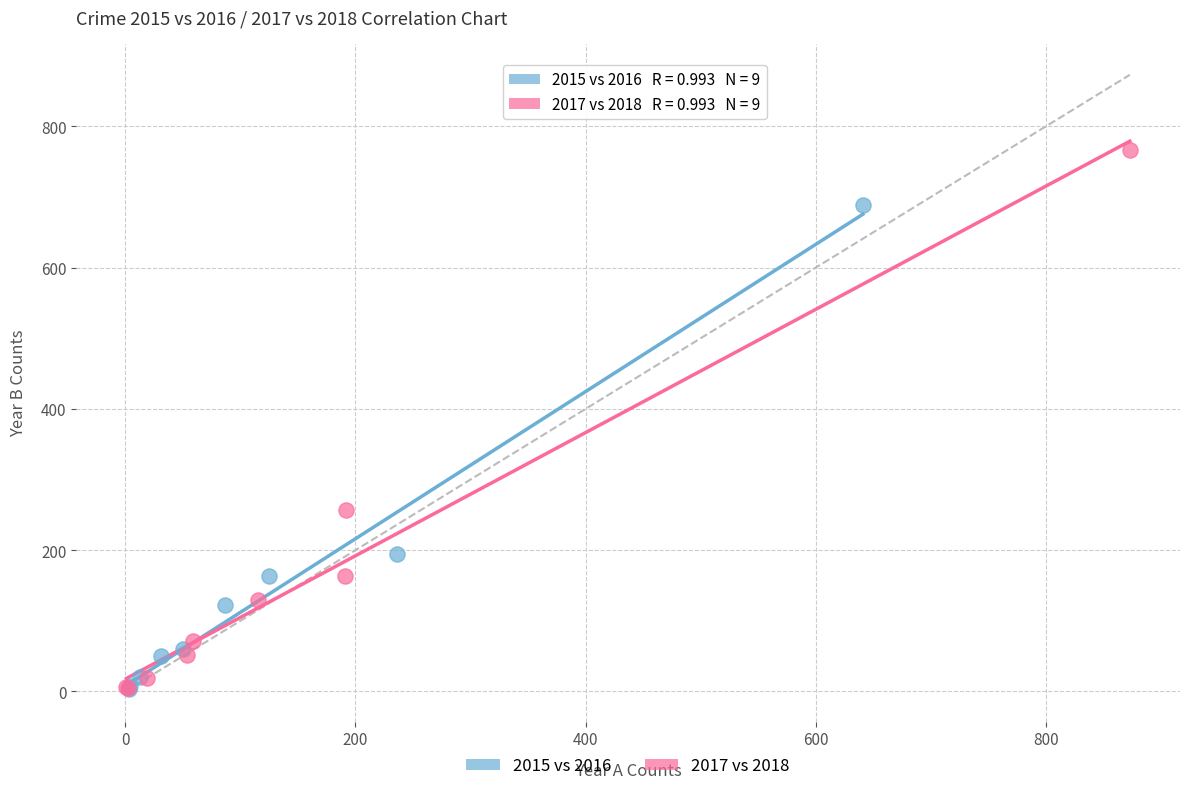

Which series contains the highest Y value?

2017 vs 2018